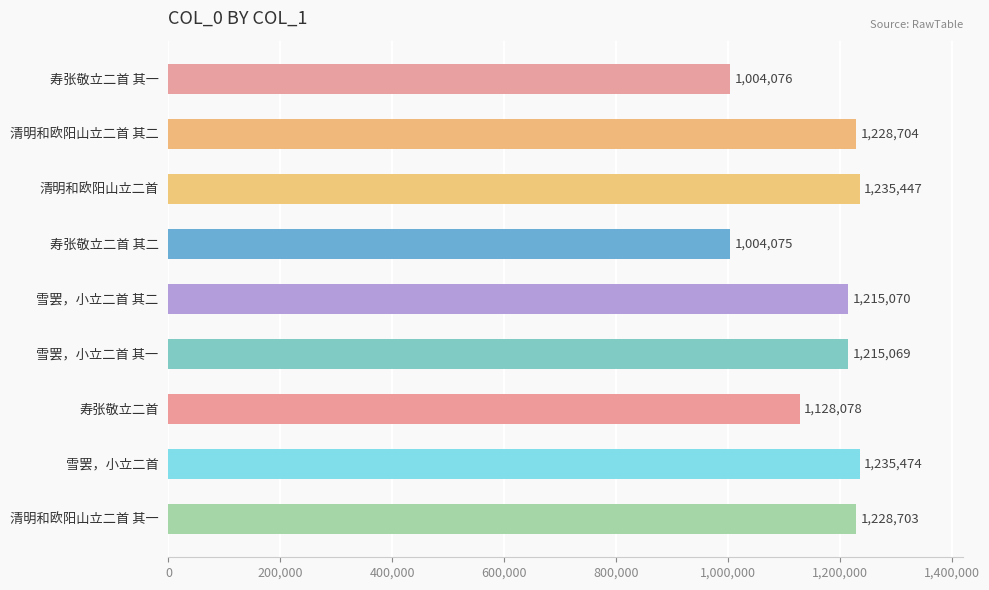

The chart shows a value of 381689 at 寿张敬立二首. True or false?

False